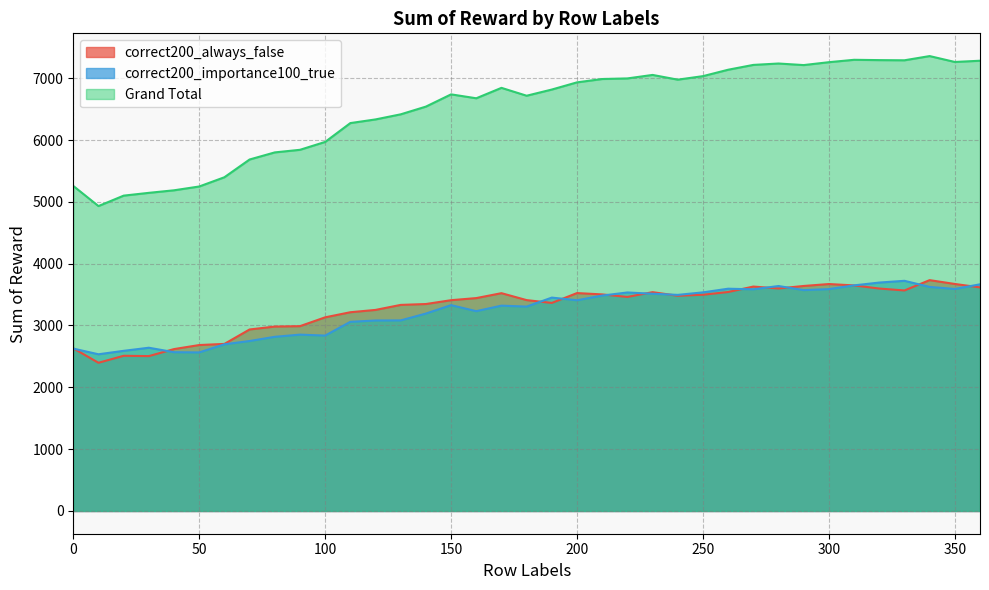

Which series has the widest spread of values?

Grand Total